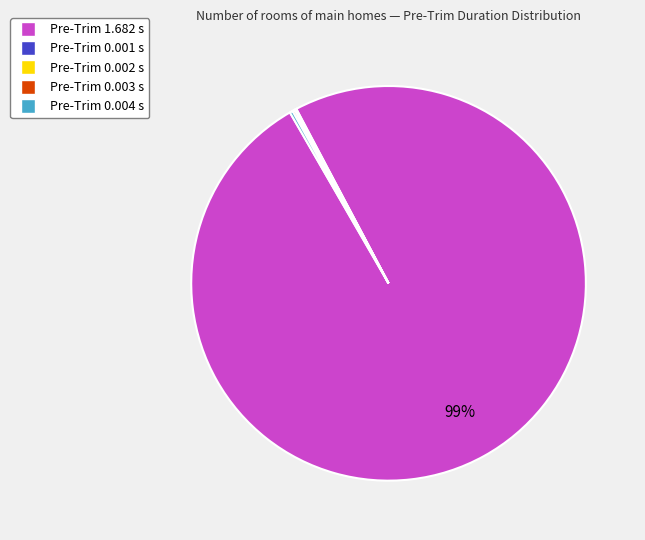

Is it true that Pre-Trim 1.682 s is 99% of the pie?

True